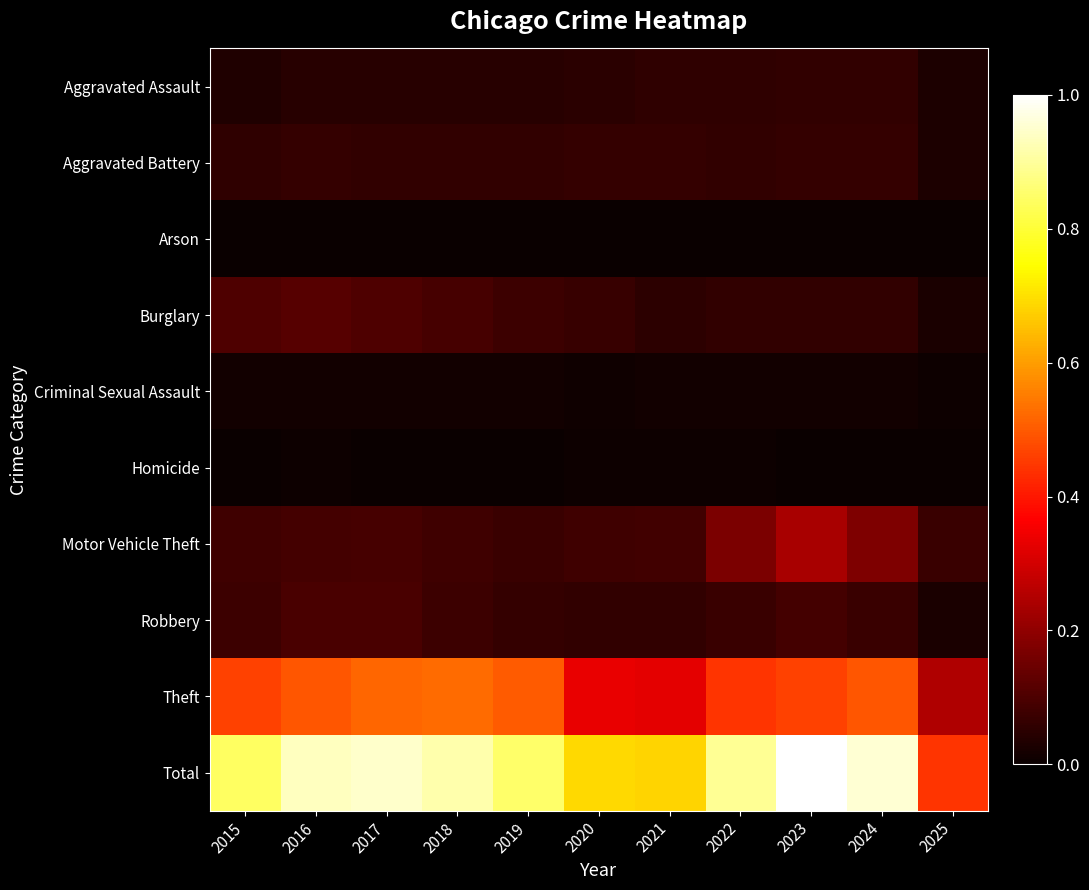

Reading left to right, extract all data points from this chart.

Aggravated Assault: 2015=0.0	2016=0.0	2017=0.0	2018=0.0	2019=0.0	2020=0.0	2021=0.1	2022=0.1	2023=0.1	2024=0.1	2025=0.0
Aggravated Battery: 2015=0.1	2016=0.1	2017=0.1	2018=0.1	2019=0.1	2020=0.1	2021=0.1	2022=0.1	2023=0.1	2024=0.1	2025=0.0
Arson: 2015=0.0	2016=0.0	2017=0.0	2018=0.0	2019=0.0	2020=0.0	2021=0.0	2022=0.0	2023=0.0	2024=0.0	2025=0.0
Burglary: 2015=0.1	2016=0.1	2017=0.1	2018=0.1	2019=0.1	2020=0.1	2021=0.1	2022=0.1	2023=0.1	2024=0.1	2025=0.0
Criminal Sexual Assault: 2015=0.0	2016=0.0	2017=0.0	2018=0.0	2019=0.0	2020=0.0	2021=0.0	2022=0.0	2023=0.0	2024=0.0	2025=0.0
Homicide: 2015=0.0	2016=0.0	2017=0.0	2018=0.0	2019=0.0	2020=0.0	2021=0.0	2022=0.0	2023=0.0	2024=0.0	2025=0.0
Motor Vehicle Theft: 2015=0.1	2016=0.1	2017=0.1	2018=0.1	2019=0.1	2020=0.1	2021=0.1	2022=0.2	2023=0.2	2024=0.2	2025=0.1
Robbery: 2015=0.1	2016=0.1	2017=0.1	2018=0.1	2019=0.1	2020=0.1	2021=0.1	2022=0.1	2023=0.1	2024=0.1	2025=0.0
Theft: 2015=0.5	2016=0.5	2017=0.5	2018=0.5	2019=0.5	2020=0.3	2021=0.3	2022=0.4	2023=0.5	2024=0.5	2025=0.2
Total: 2015=0.8	2016=0.9	2017=0.9	2018=0.9	2019=0.9	2020=0.7	2021=0.7	2022=0.9	2023=1.0	2024=1.0	2025=0.4